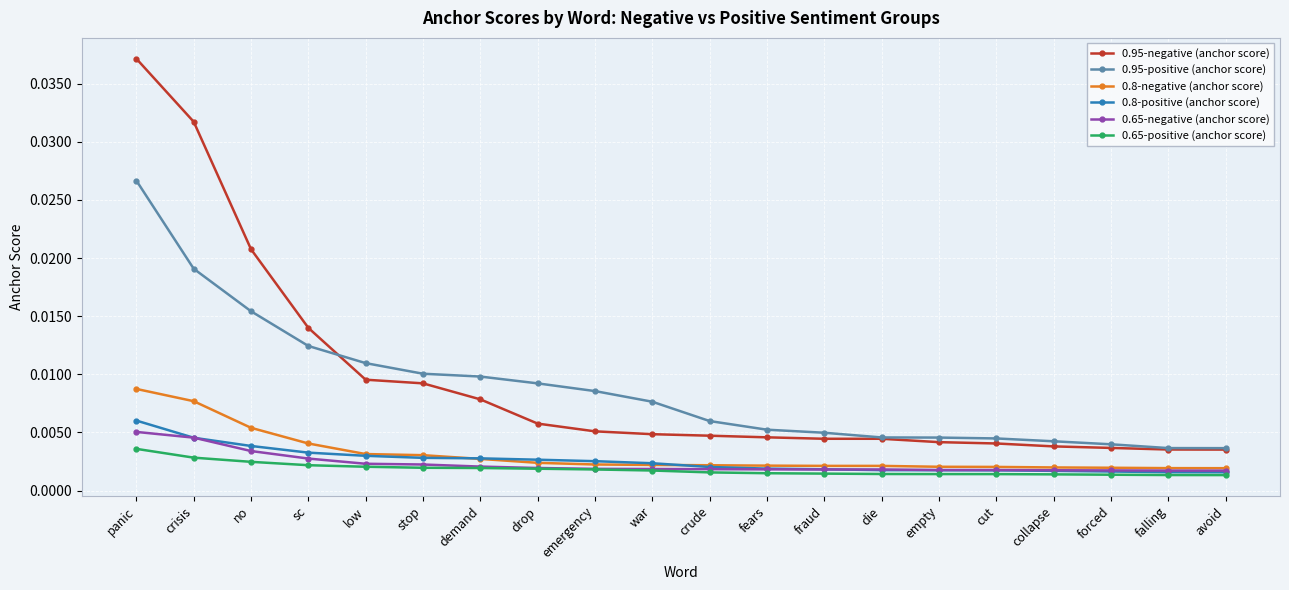

Which series has the widest spread of values?

0.95-negative (anchor score)